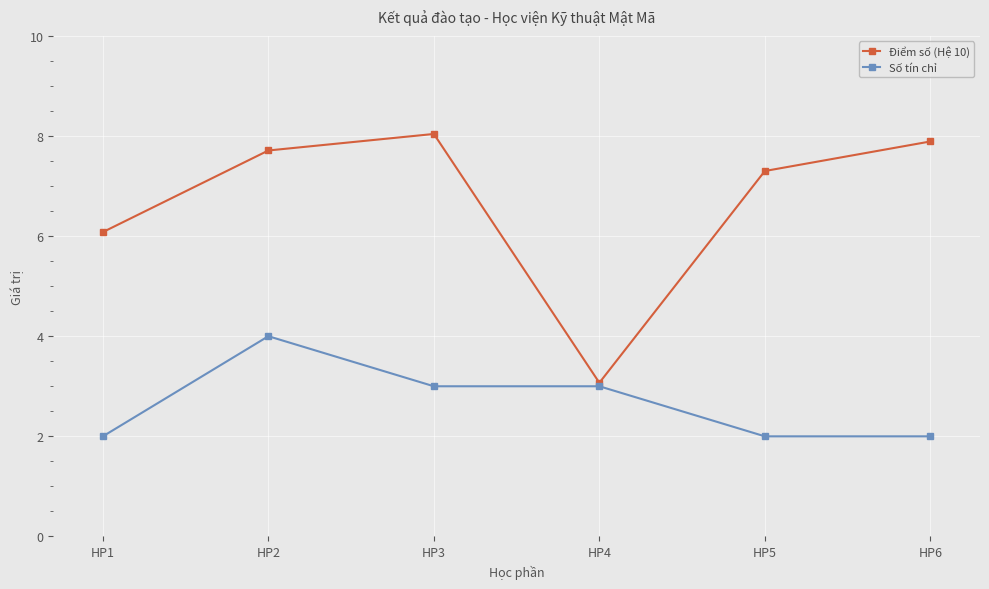

What is the difference between the highest and lowest values at HP5?

5.3